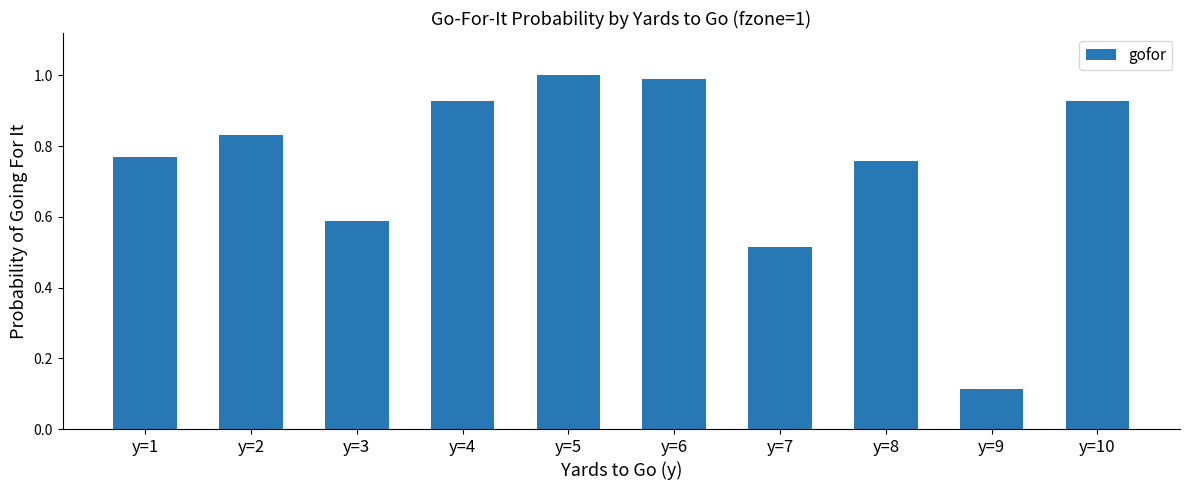

Is it true that the value at y=3 is 0.4?

False